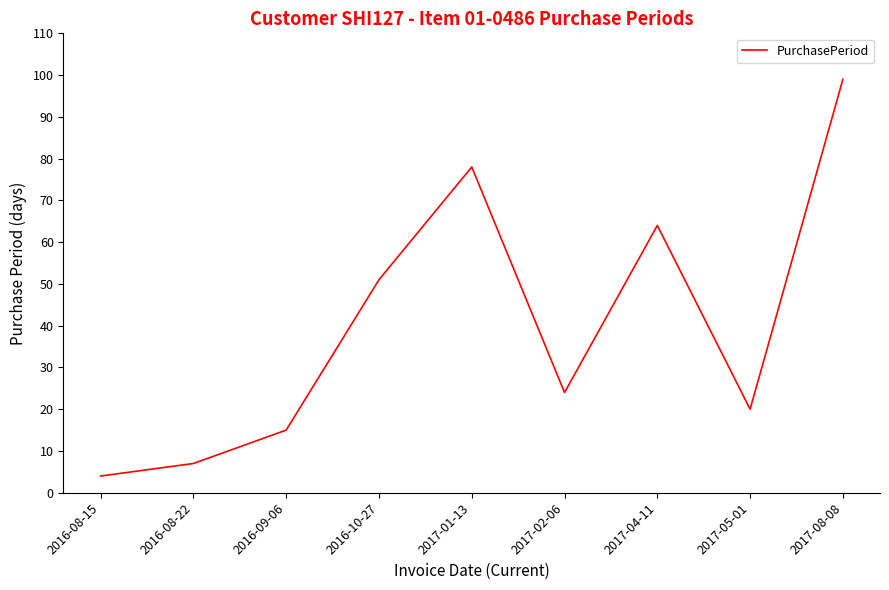

Reading left to right, transcribe all the data shown in this chart.

2016-08-15=4	2016-08-22=7	2016-09-06=15	2016-10-27=51	2017-01-13=78	2017-02-06=24	2017-04-11=64	2017-05-01=20	2017-08-08=99